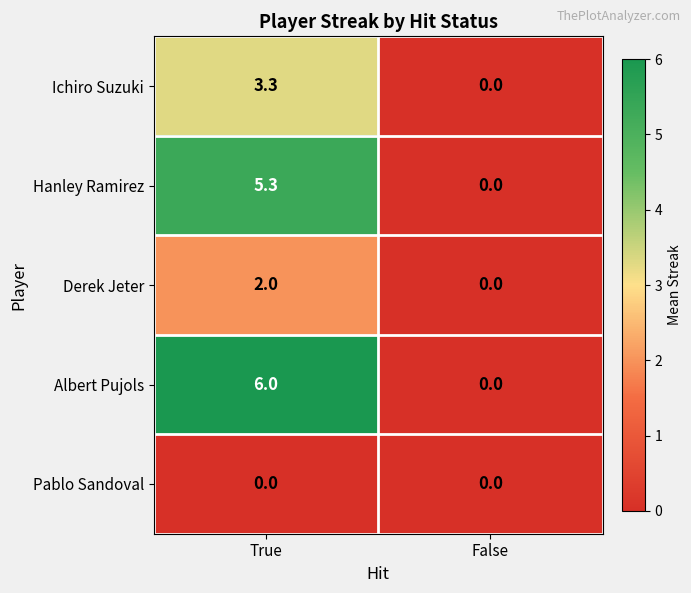

Which series changed the most between True and False?

Albert Pujols